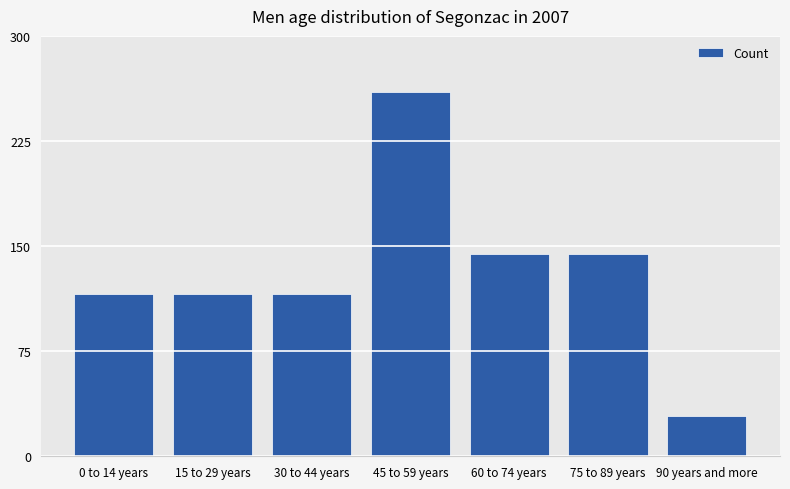

What is the smallest value displayed?

28.9